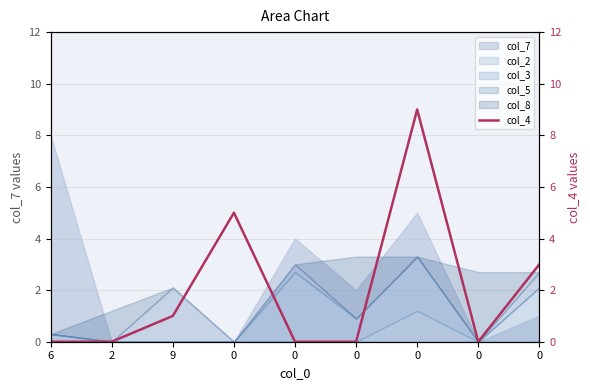

What is the difference between the values at 2 and 9?

1